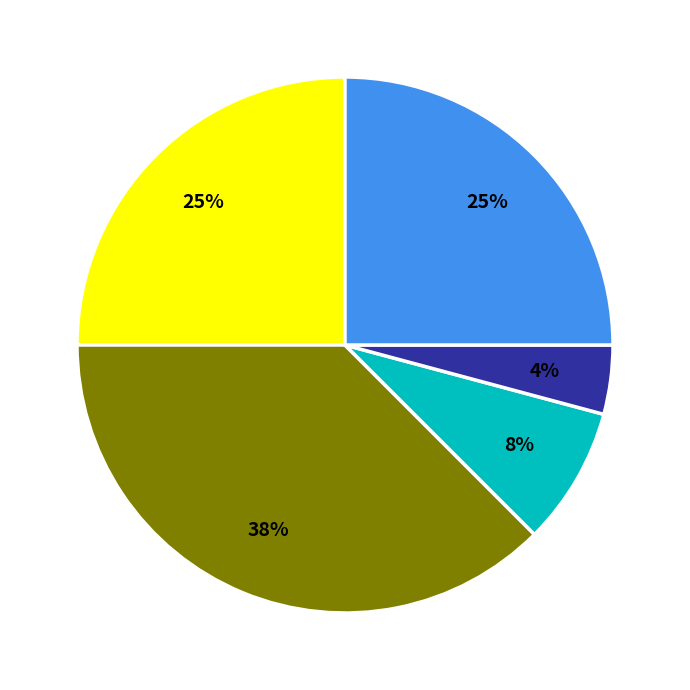

To the nearest percent, what is the average slice percentage?

20%